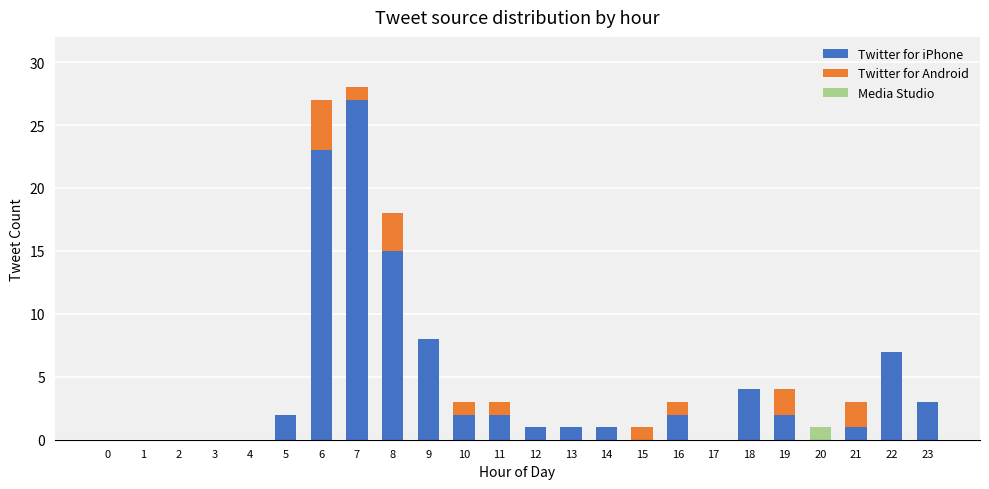

True or false: Twitter for iPhone has a value of 1 at 11.

False